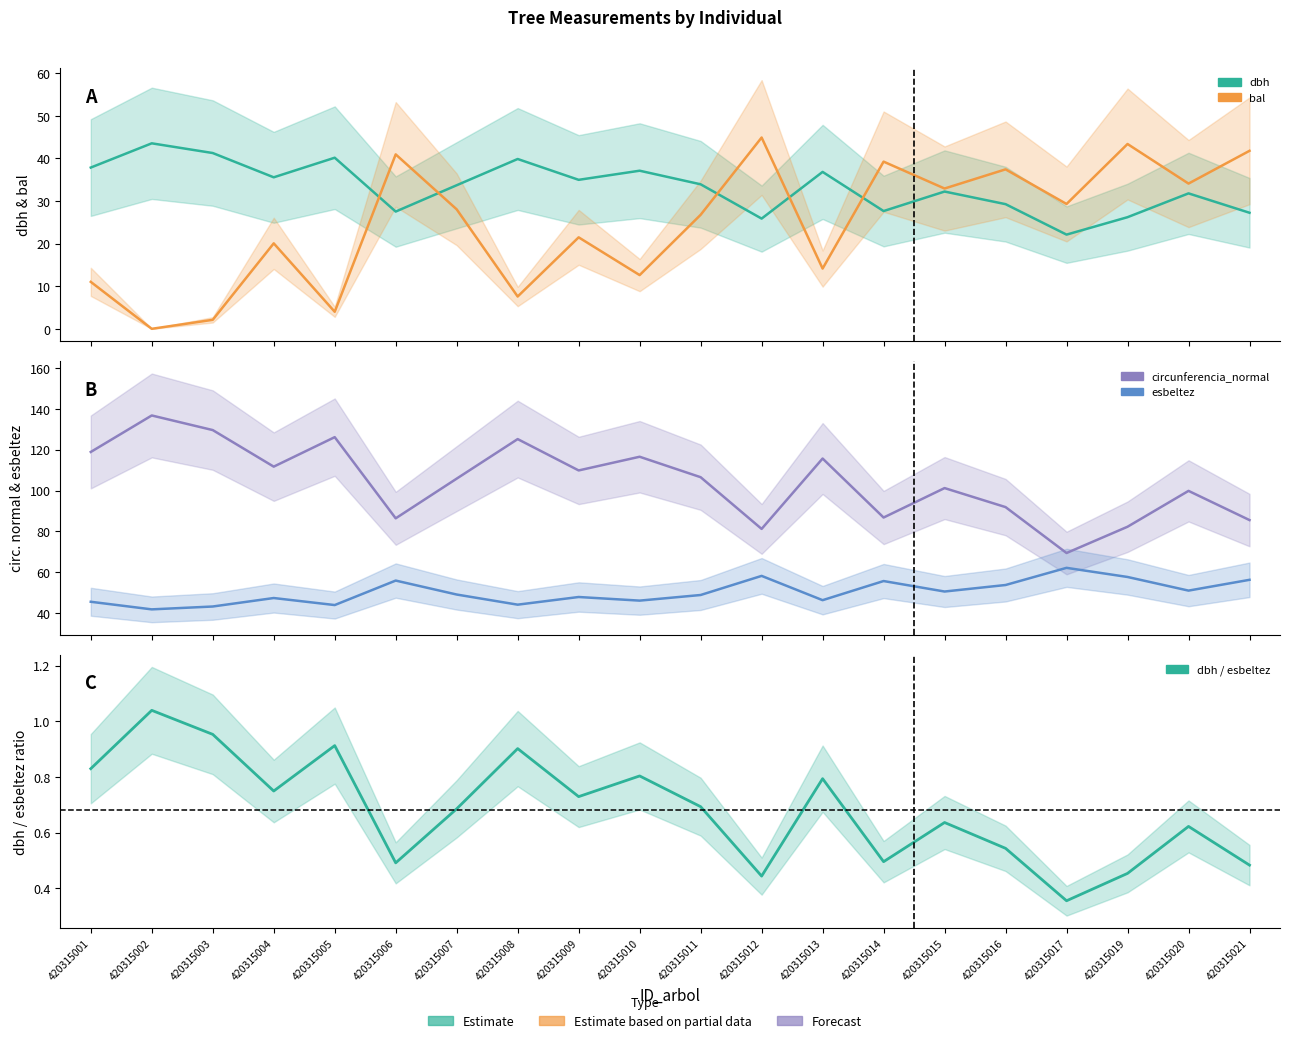

What is the value of the dbh point at the 9th from the left?

35.0